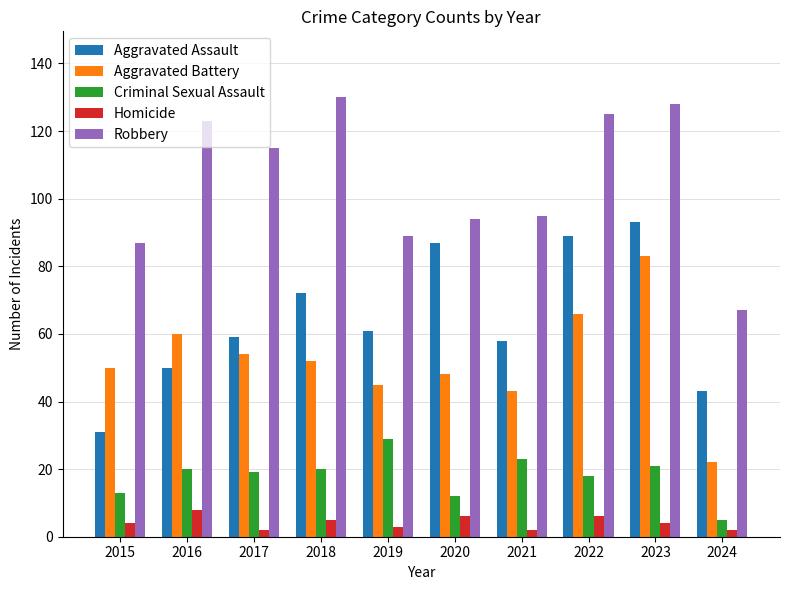

What is the greatest value displayed?

130